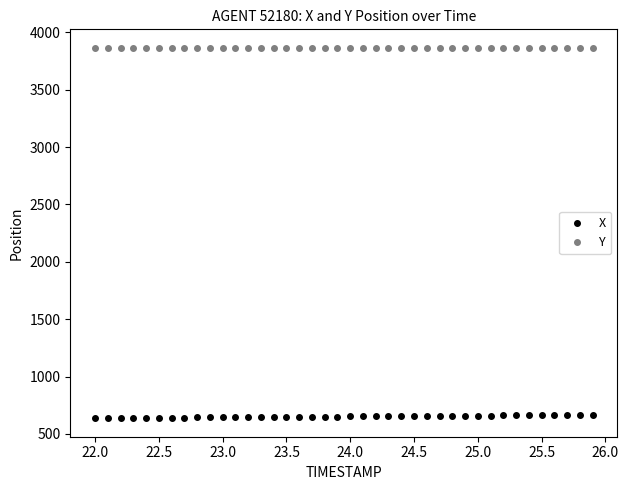

What is the value of the Y point at the 38th from the left?

3865.4